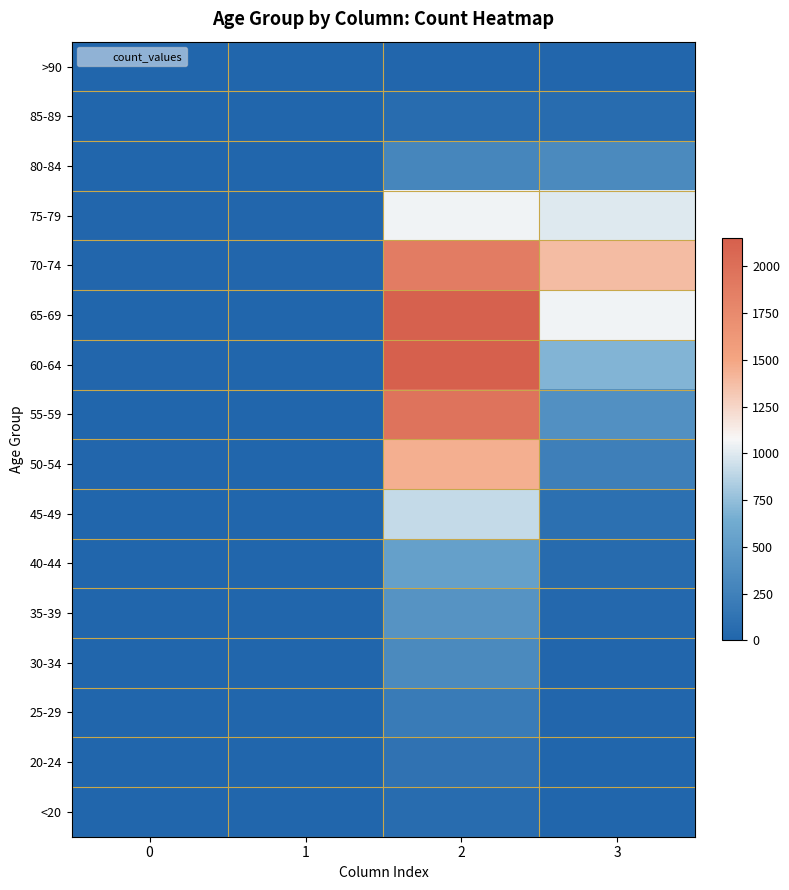

Rank the series at 1 from highest to lowest value.

70-74, 75-79, 60-64, 55-59, 65-69, 80-84, 50-54, 30-34, <20, 35-39, 40-44, 45-49, 85-89, 20-24, 25-29, >90